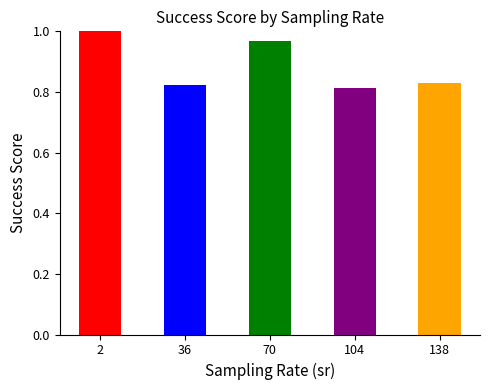

Is it true that the value at 138 is 1.2?

False